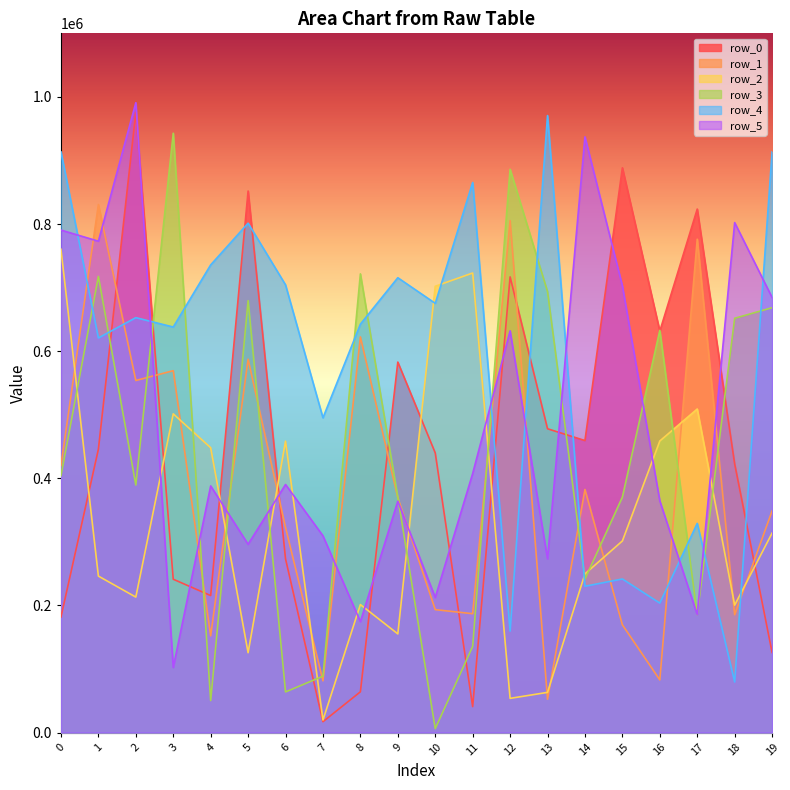

What is the sum of all row_3 values?

8900456